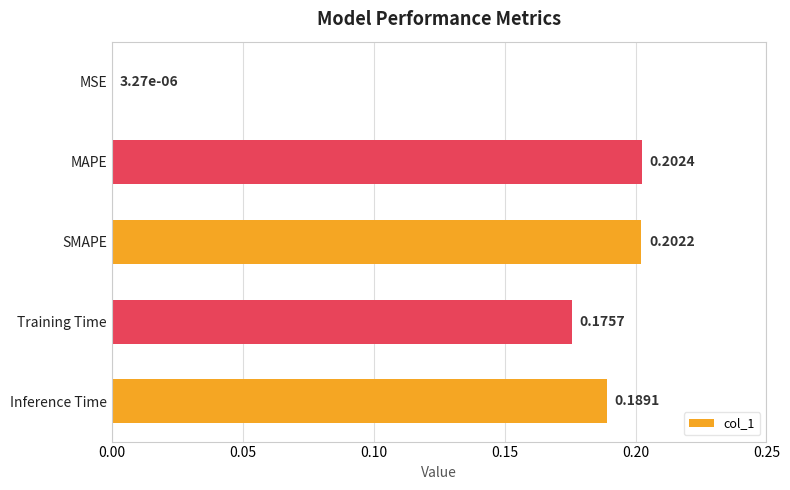

At which label is the value closest to 0?

MSE